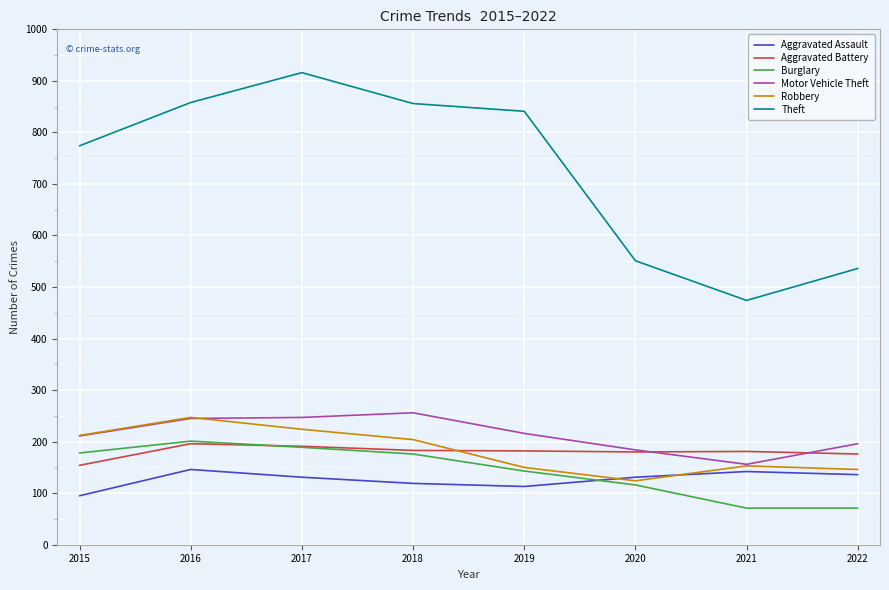

The value of Aggravated Assault at 2019 is 113. True or false?

True